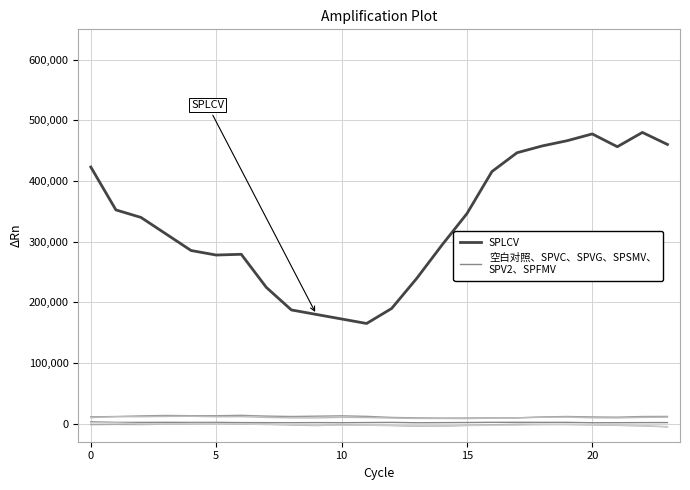

At which label is 空白对照、SPVC、SPVG、SPSMV、
SPV2、SPFMV closest to 1975?

16